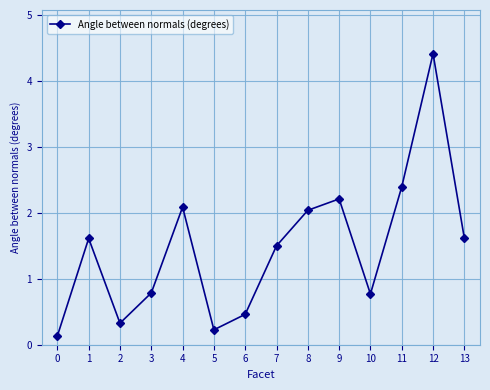

How many lines are shown in the chart?

1